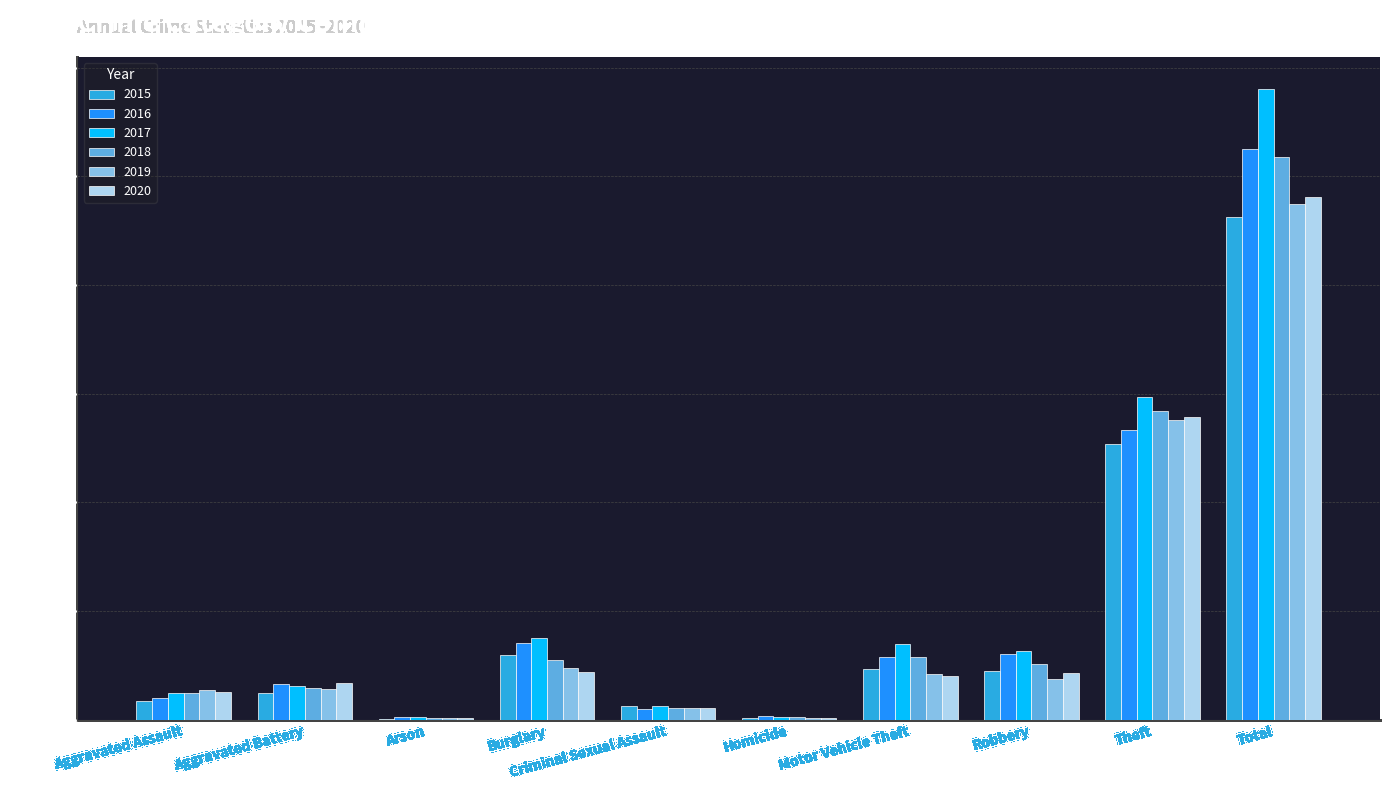

What is the spread (max minus min) of values at Theft?

875